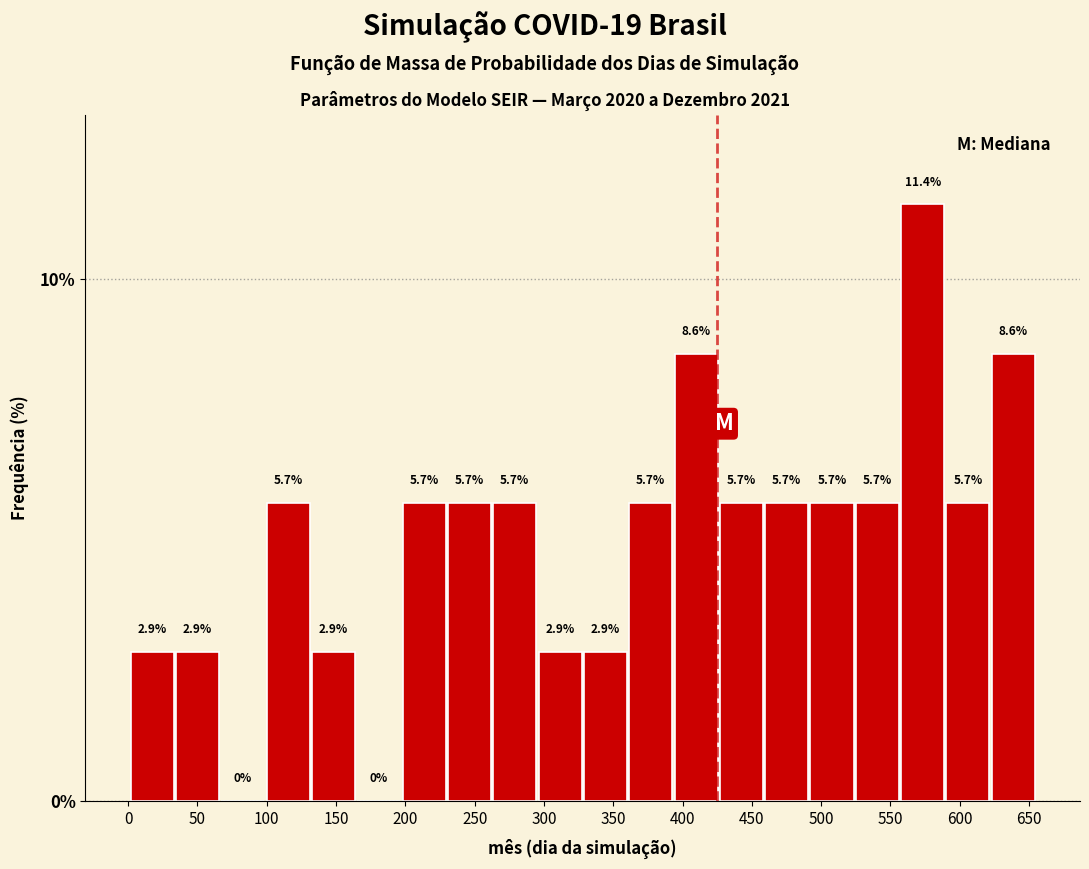

Which range on the x-axis has the tallest bar?

555 to 590